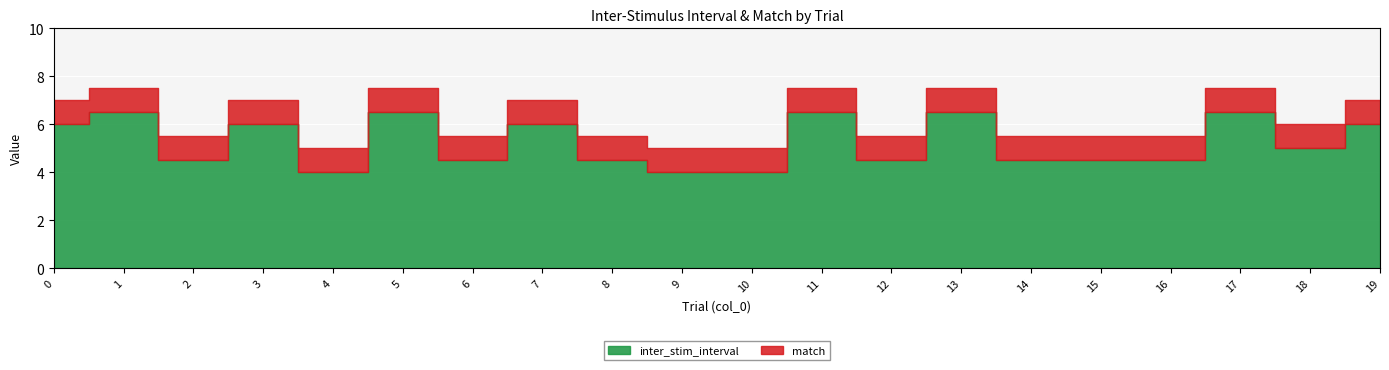

What is the average value?

5.2